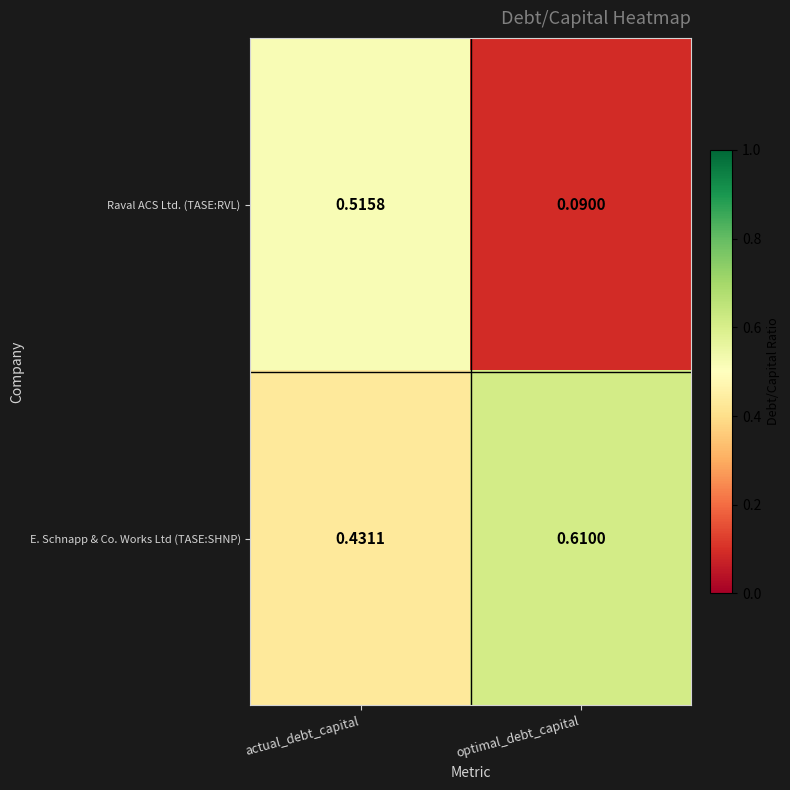

At which label is E. Schnapp & Co. Works Ltd (TASE:SHNP) closest to 0?

actual_debt_capital